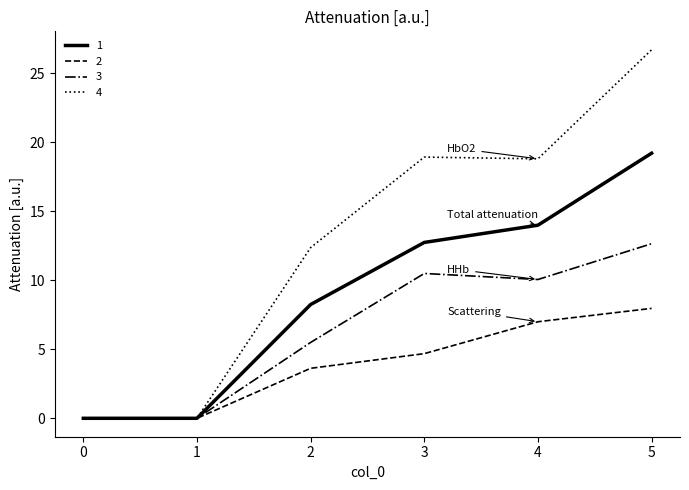

Is this an area chart (filled region under the line)?

No